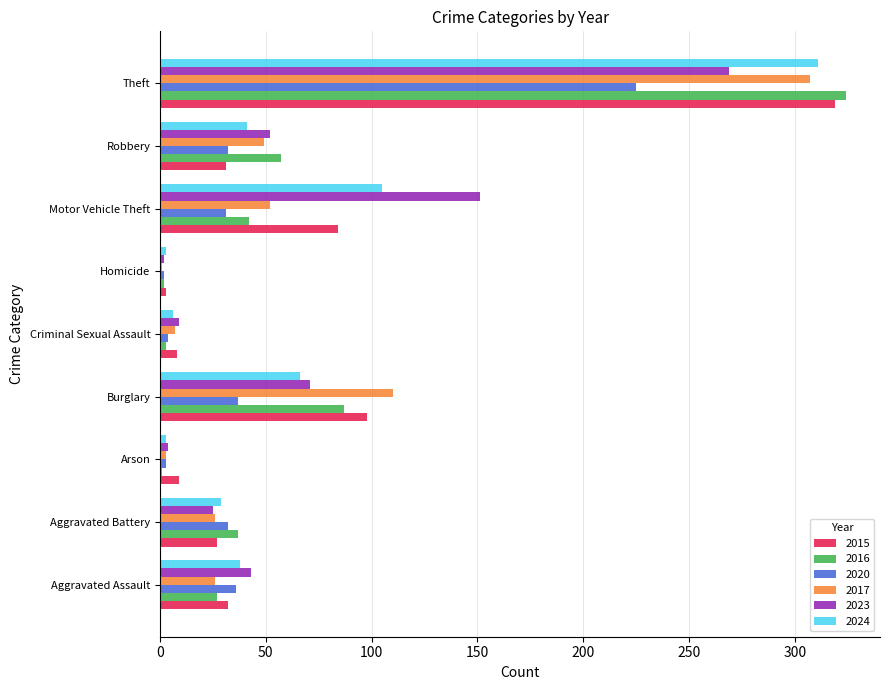

Is the value of 2015 at Aggravated Battery greater than the value of 2023 at Arson?

Yes